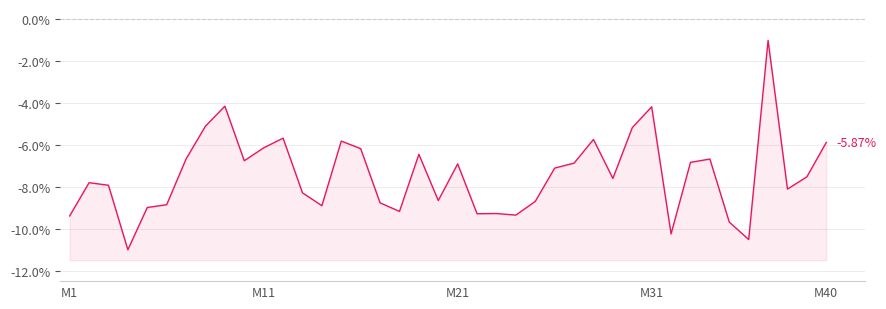

Reading left to right, what are all the values shown in this chart?

-9.4	-7.8	-7.9	-11.0	-9.0	-8.8	-6.7	-5.1	-4.1	-6.7	-6.1	-5.7	-8.3	-8.9	-5.8	-6.2	-8.8	-9.2	-6.4	-8.6	-6.9	-9.3	-9.3	-9.3	-8.7	-7.1	-6.9	-5.7	-7.6	-5.2	-4.2	-10.2	-6.8	-6.7	-9.7	-10.5	-1.0	-8.1	-7.5	-5.9